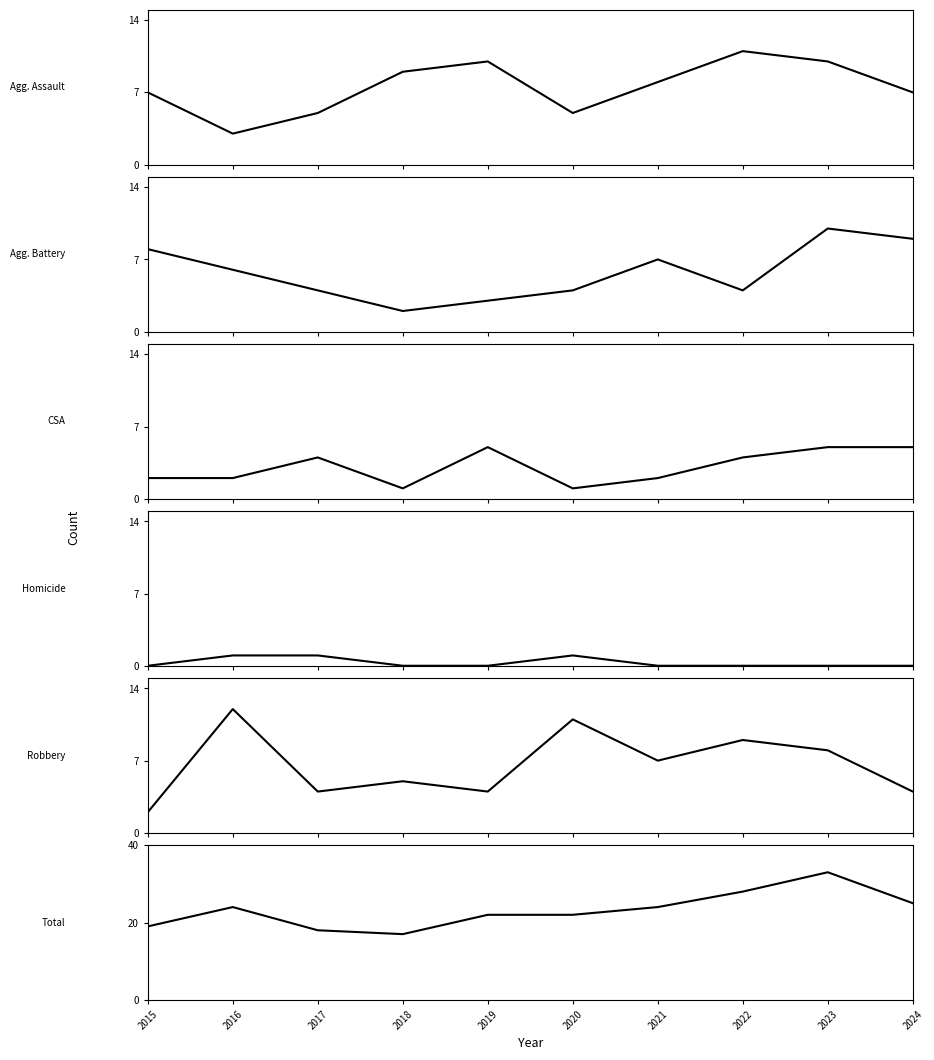

What is the value of the Robbery point at the 6th from the left?

11